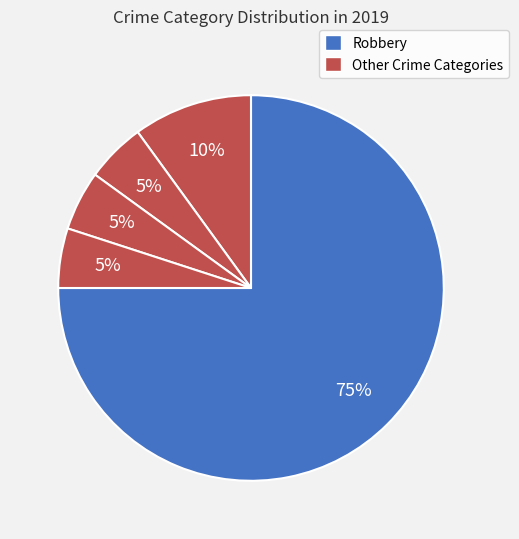

Count the number of slices in the pie.

5